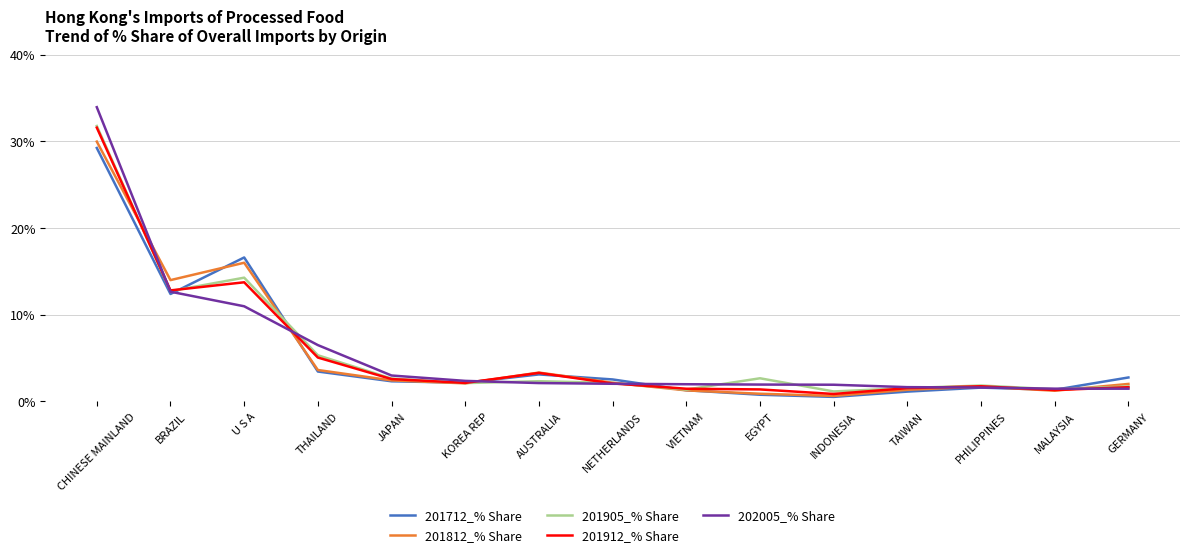

What is the difference between the maximum and second lowest values in the 201912_% Share series?

30.3